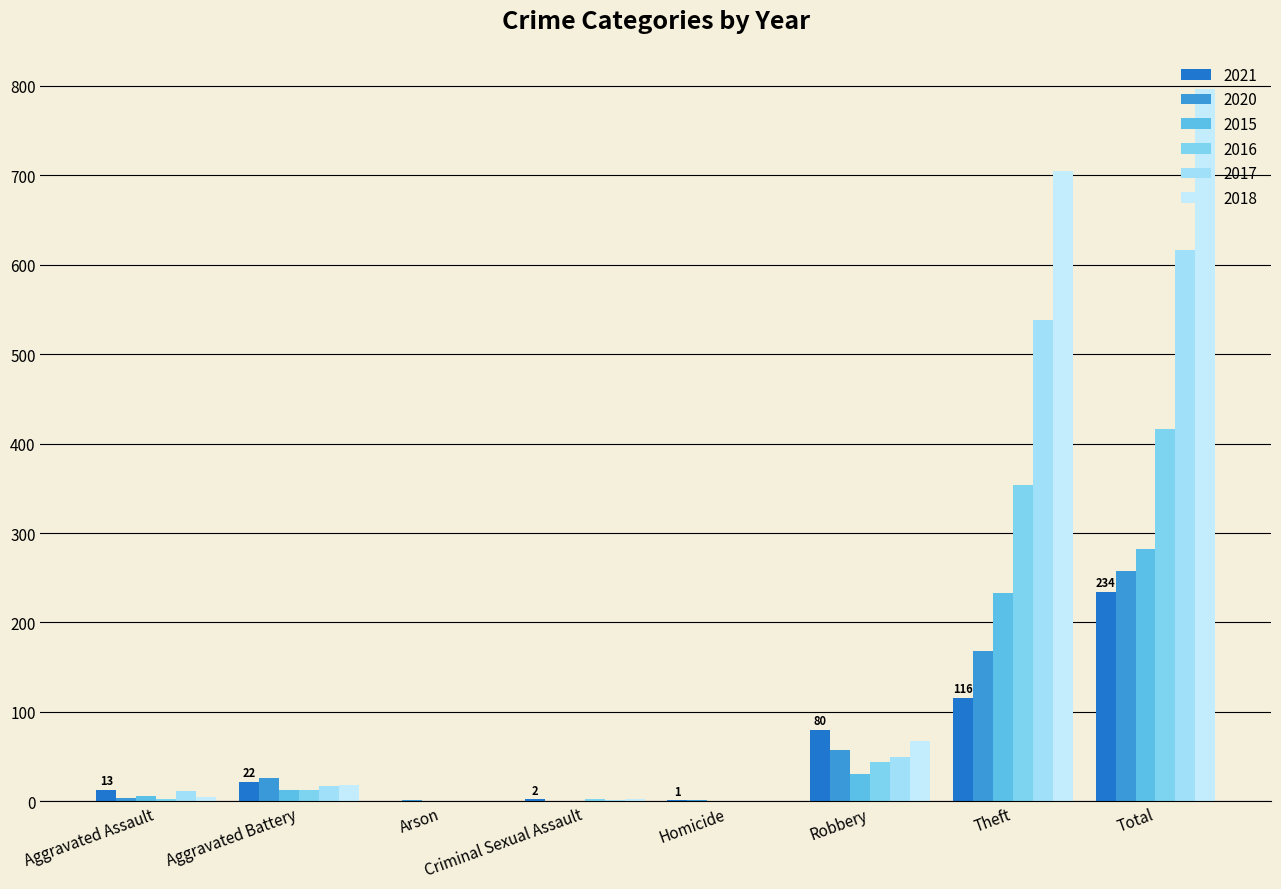

What is the label of the 2nd bar from the left?

Aggravated Battery